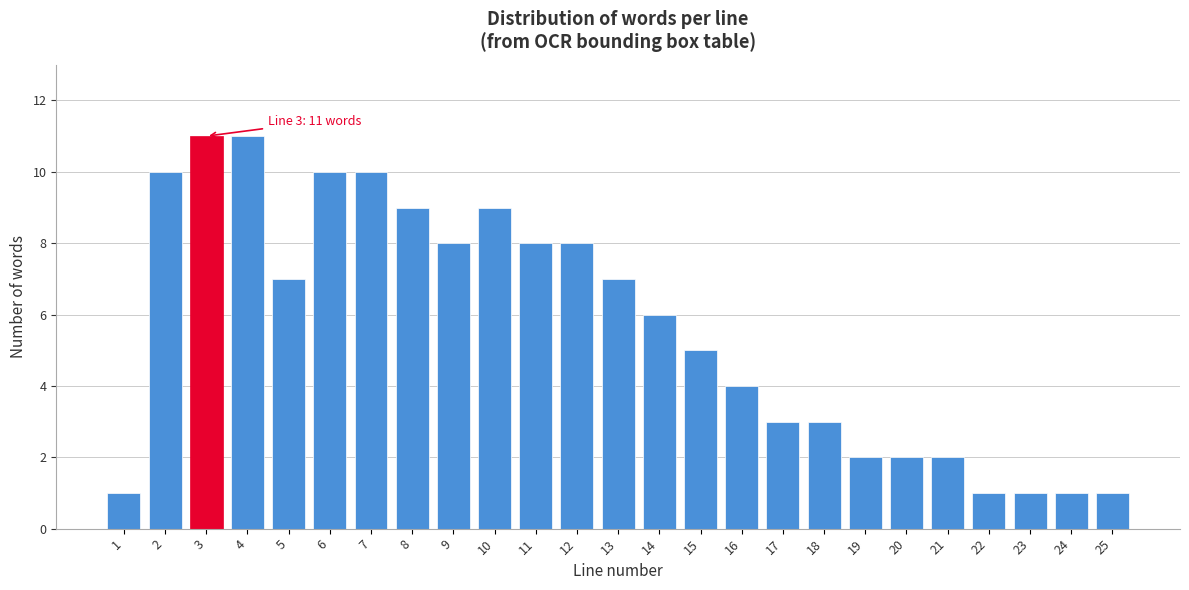

Reading left to right, extract all data points from this chart.

1=1	2=10	3=11	4=11	5=7	6=10	7=10	8=9	9=8	10=9	11=8	12=8	13=7	14=6	15=5	16=4	17=3	18=3	19=2	20=2	21=2	22=1	23=1	24=1	25=1